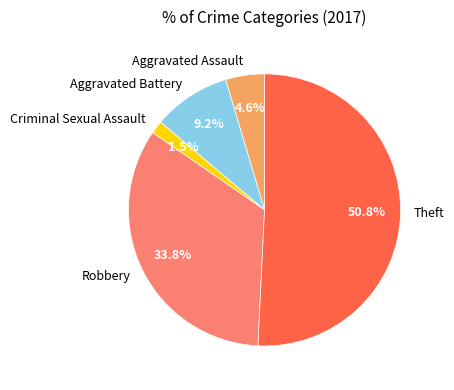

To the nearest percent, what portion does Aggravated Battery represent?

9%